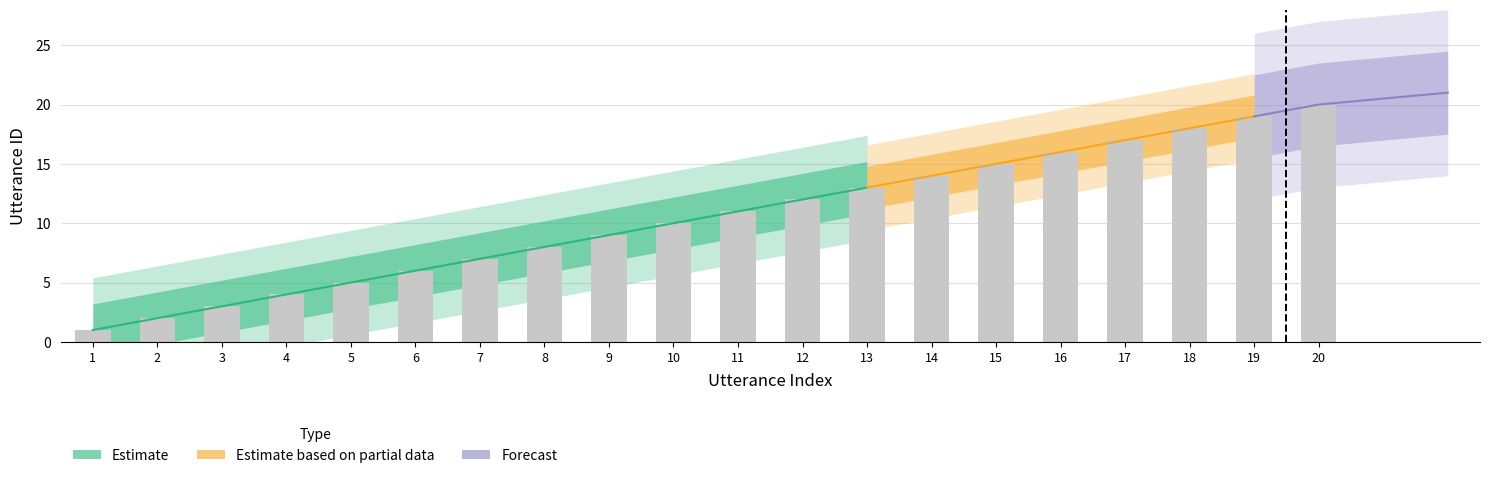

How many categories are shown in the chart?

20